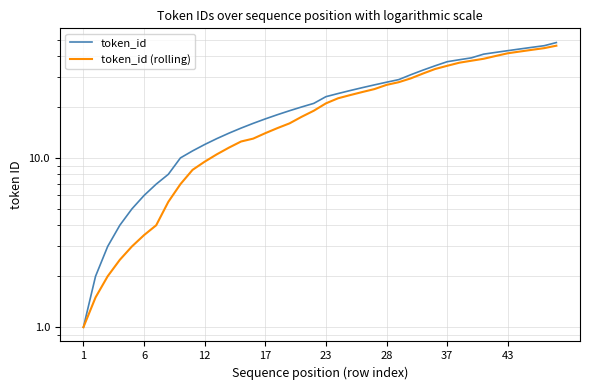

List the series in order of their peak value, highest first.

token_id, token_id (rolling)